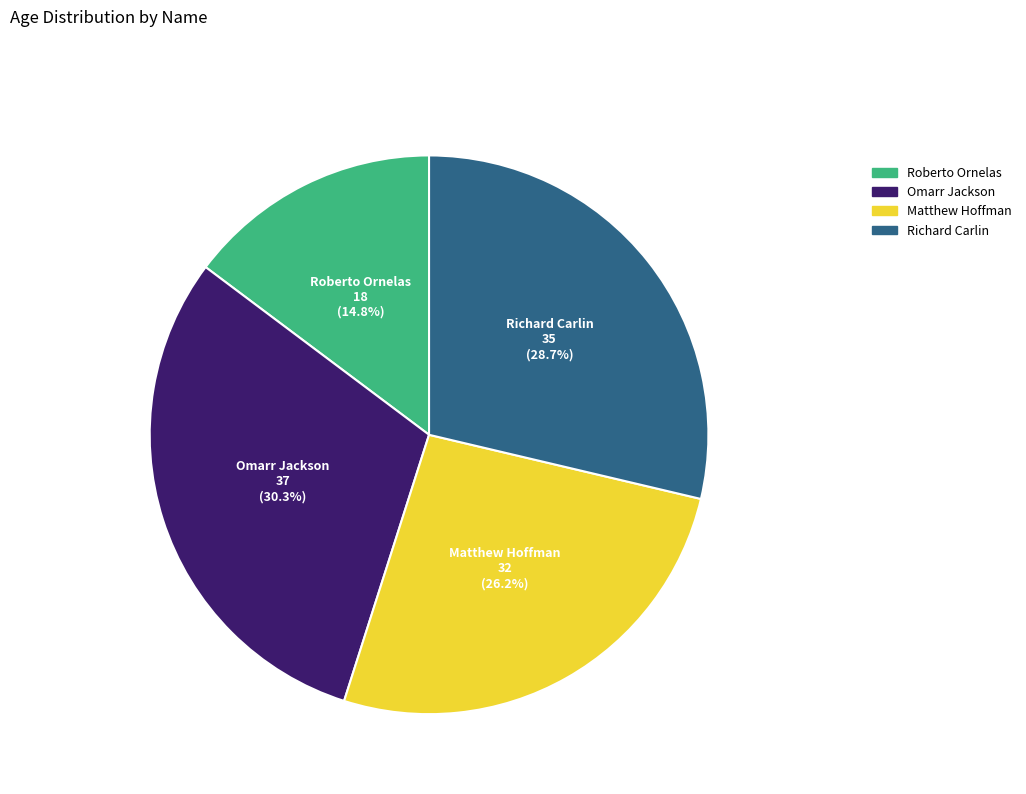

Is there any slice that represents more than half of the pie?

No